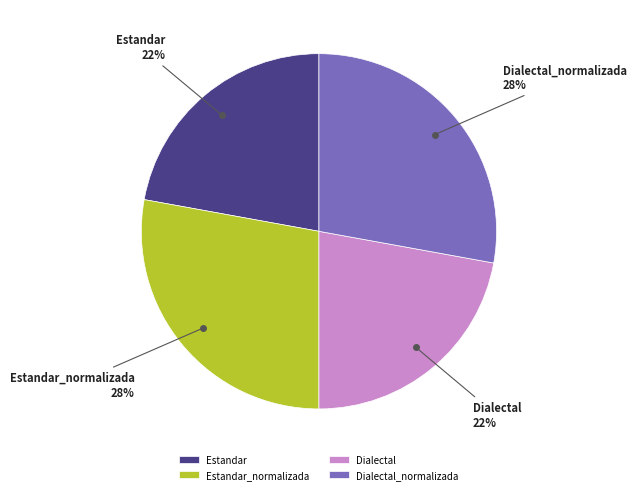

How many slices are in this pie chart?

4